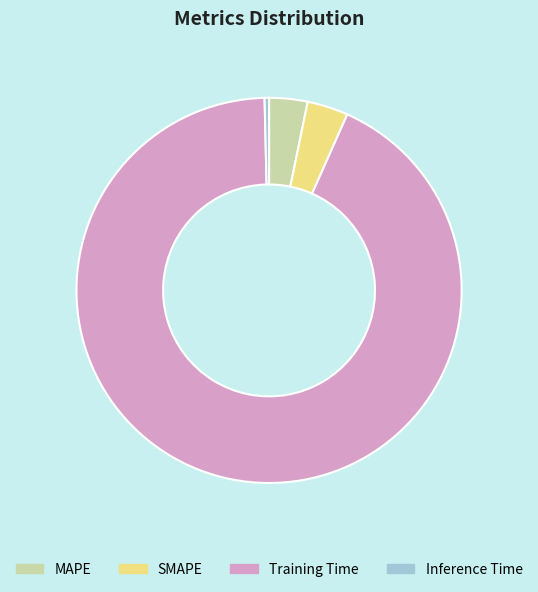

Which slice is the smallest?

Inference Time